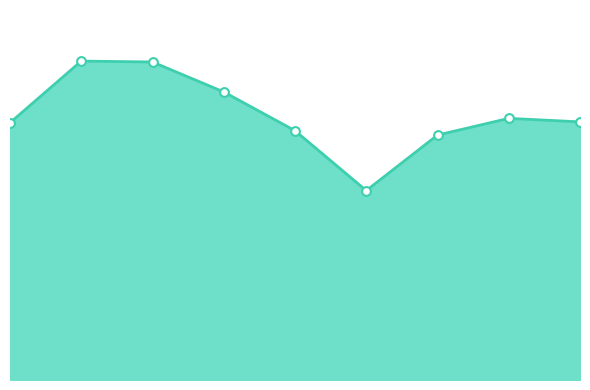

How many lines are shown in the chart?

1